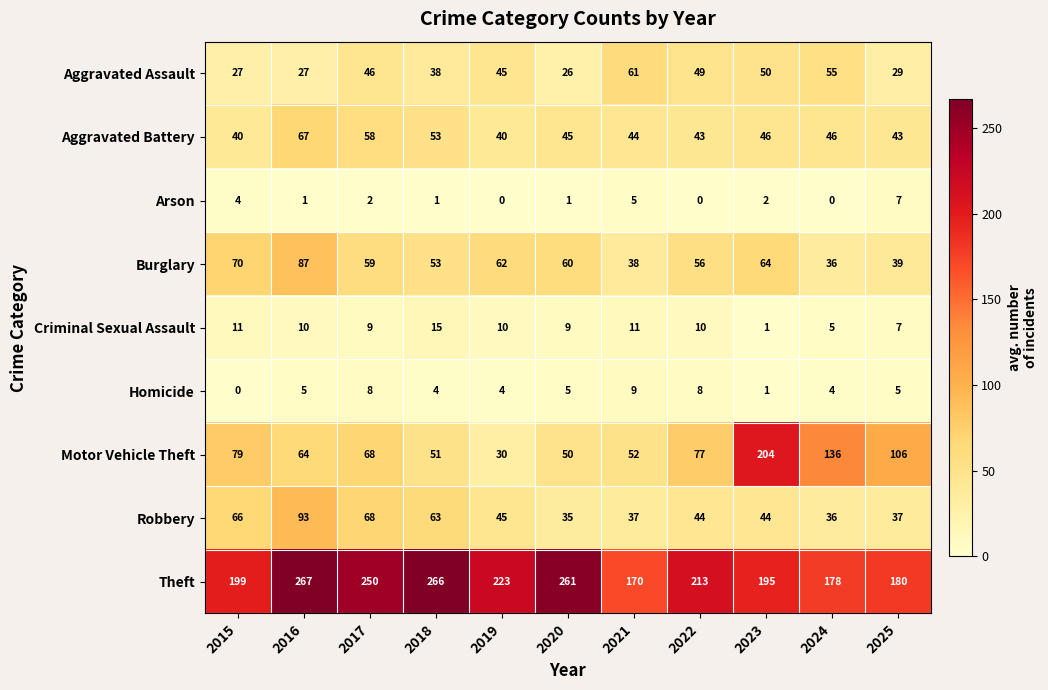

What is the total value across all series at 2022?

500